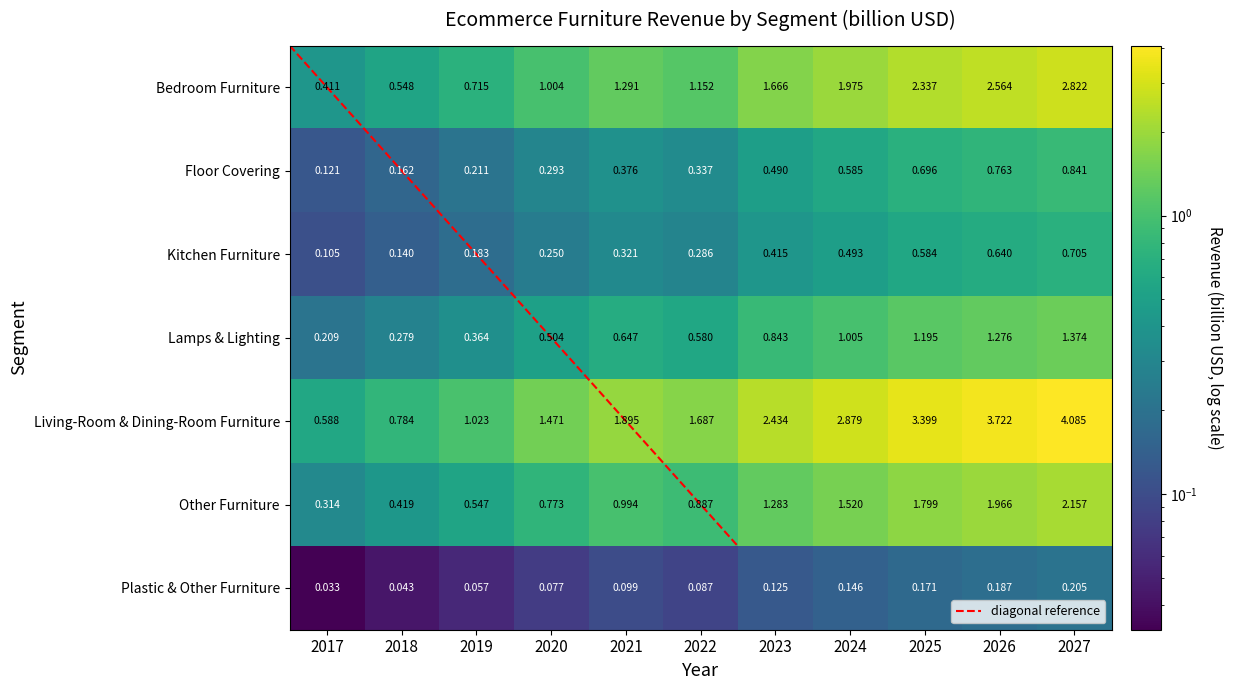

What is the maximum value shown in the chart?

4.1